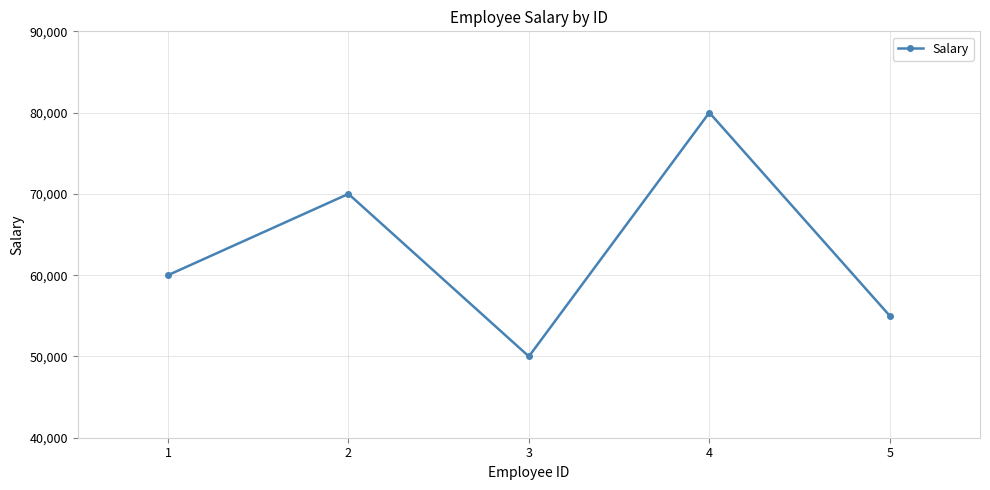

How many data points are less than 60000?

2